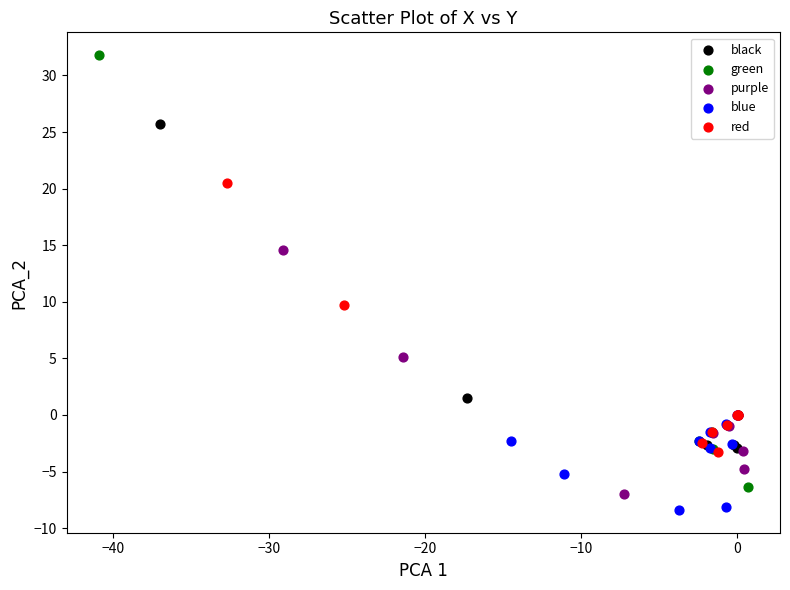

Which series has the largest Y range (max minus min)?

green